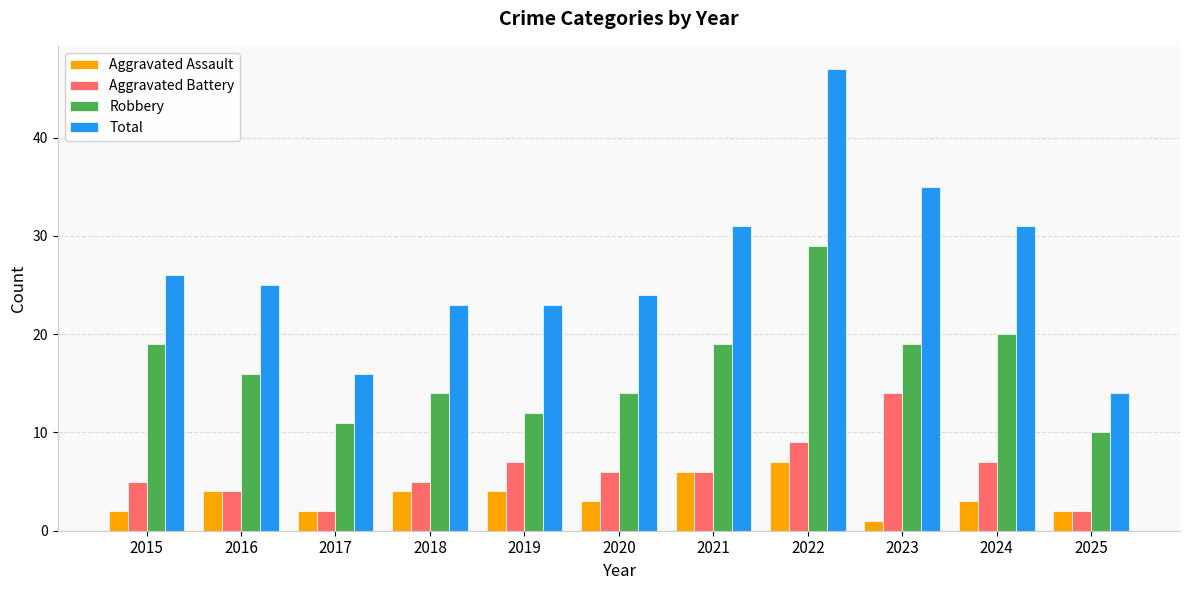

Rank the series at 2022 from highest to lowest value.

Total, Robbery, Aggravated Battery, Aggravated Assault